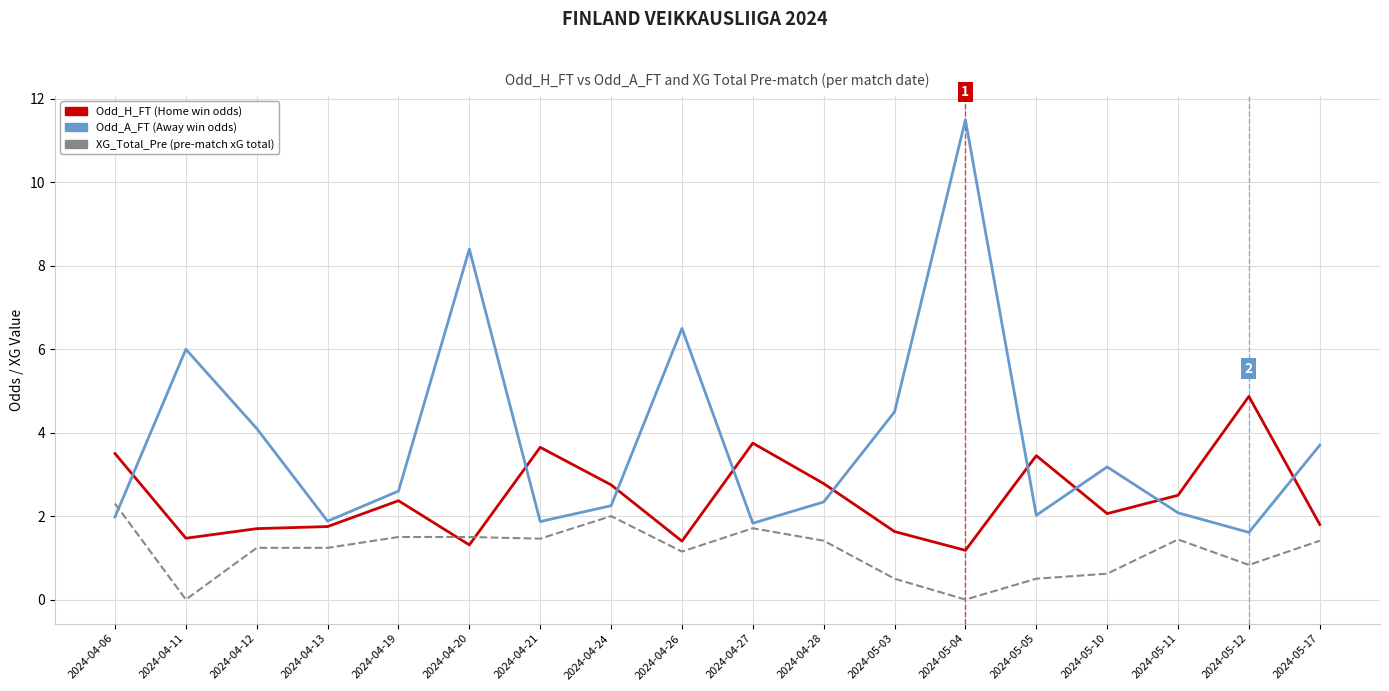

How many categories are shown in the chart?

18